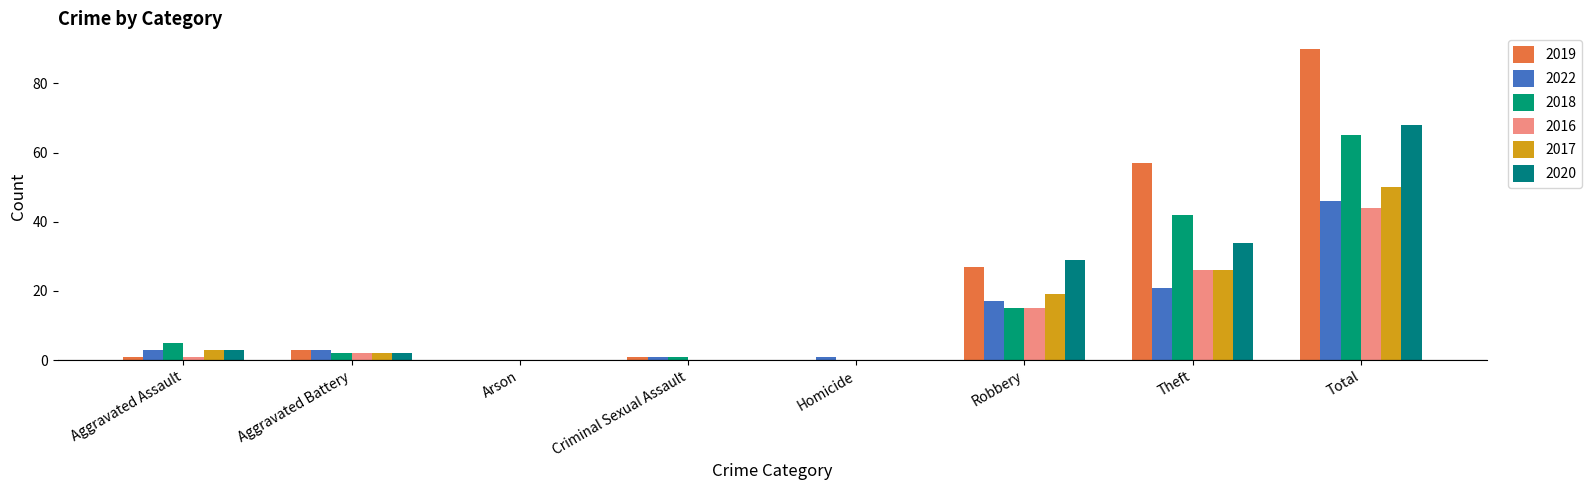

Count the number of categories in the chart.

8